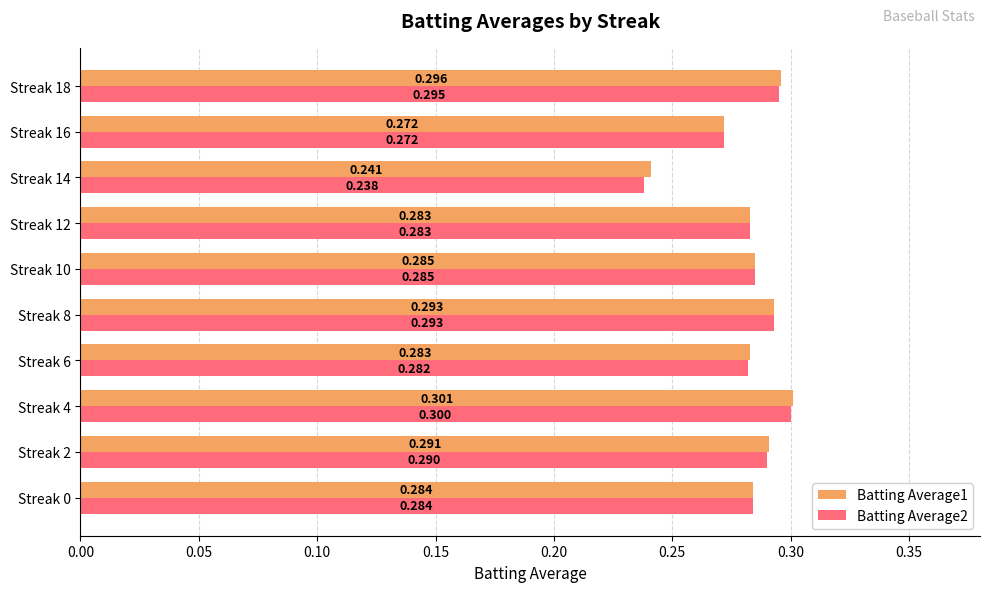

Is the value of Batting Average1 at Streak 18 greater than the value of Batting Average2 at Streak 14?

Yes